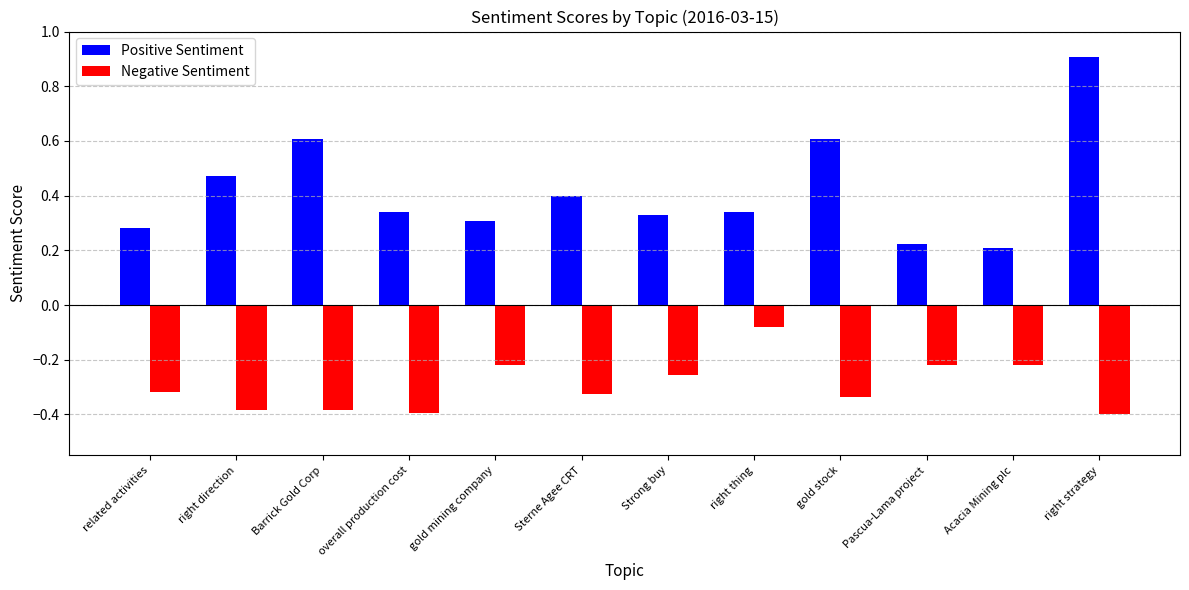

Is the value of Positive Sentiment at related activities greater than the value of Negative Sentiment at Strong buy?

Yes